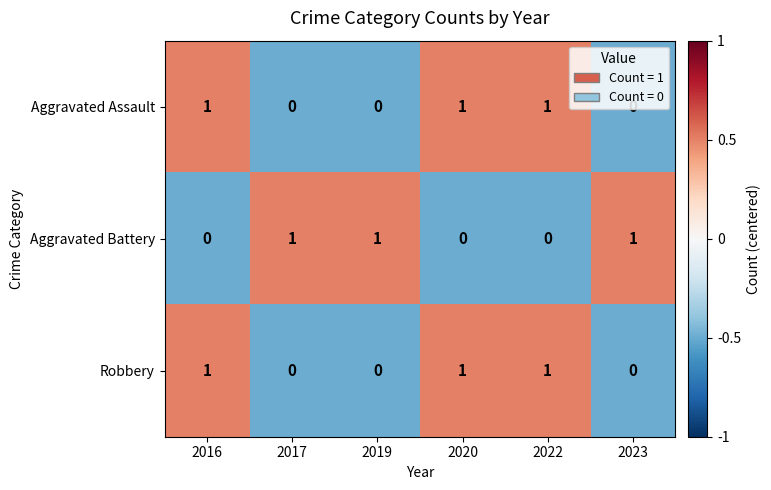

Is it true that Aggravated Battery equals 1 at 2017?

True